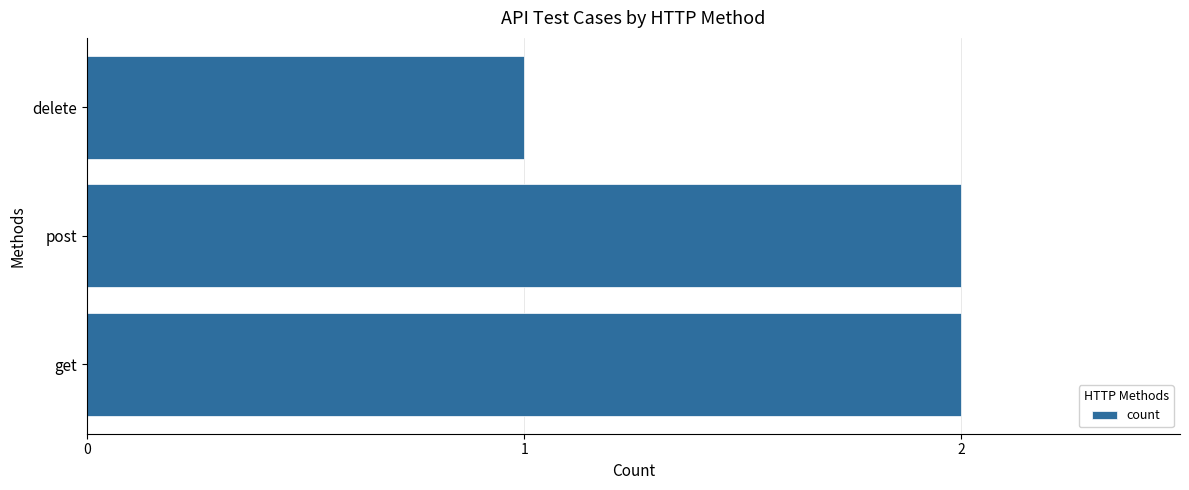

What is the sum of all values?

5